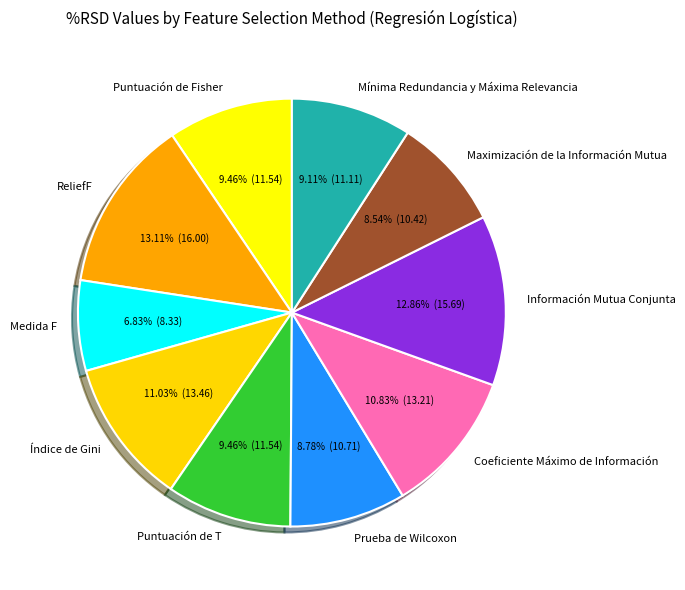

How many segments does this pie chart have?

10